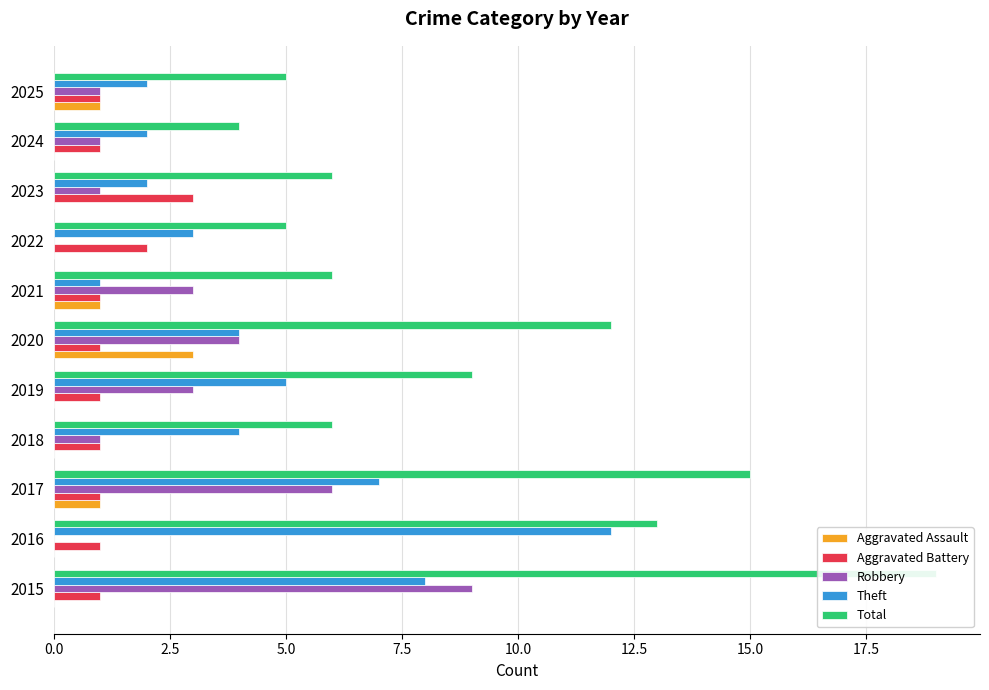

The value of Robbery at 17.5 is 0. True or false?

True